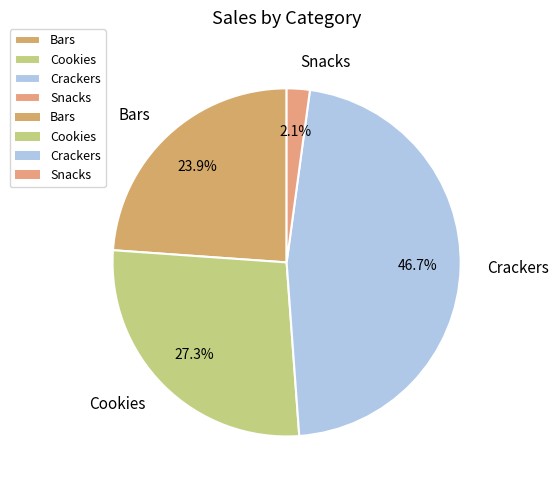

Is there any slice that represents more than half of the pie?

No